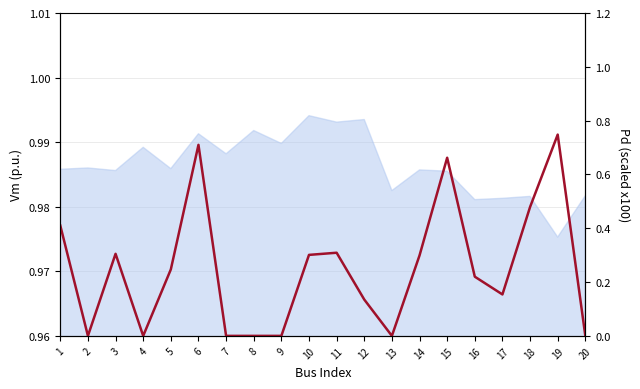

List the labels in order of value, smallest first.

2, 4, 7, 8, 9, 13, 20, 12, 17, 16, 5, 14, 10, 3, 11, 1, 18, 15, 6, 19